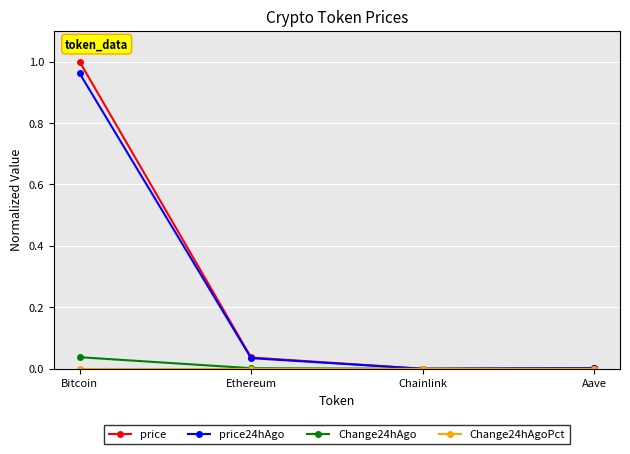

At which category is the sum across all series the highest?

Bitcoin